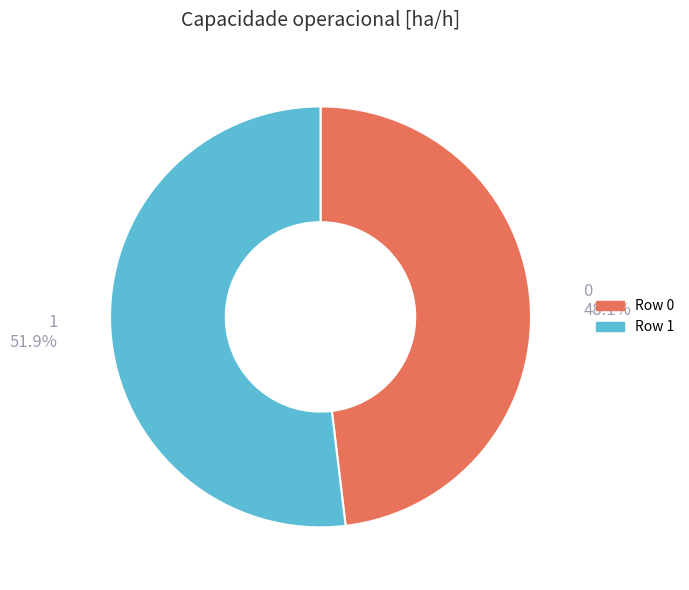

Does any single category account for the majority?

Yes